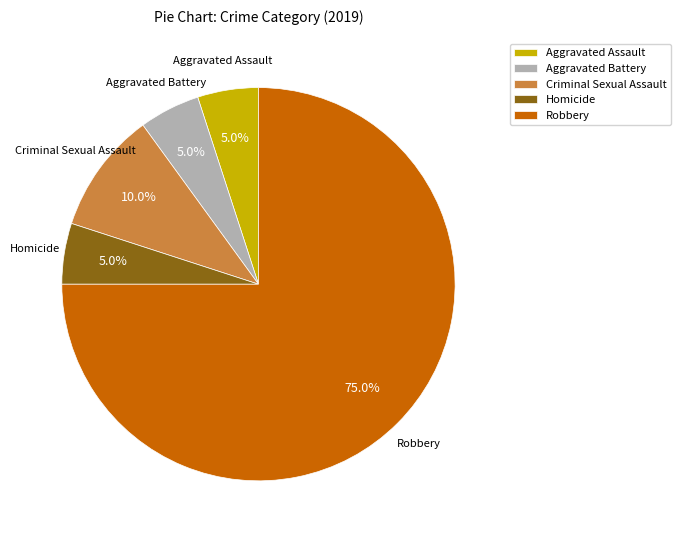

To the nearest percent, what is the difference between the Criminal Sexual Assault and Aggravated Battery slice percentages?

5%